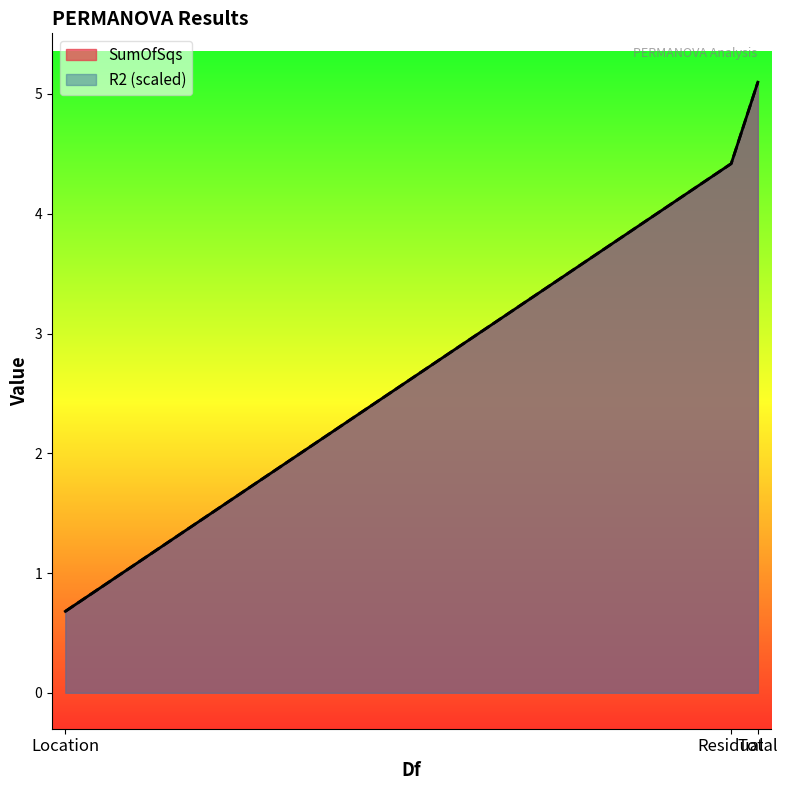

Reading left to right, transcribe all the data shown in this chart.

SumOfSqs: Location=0.7	Residual=4.4	Total=5.1
R2: Location=0.7	Residual=4.4	Total=5.1